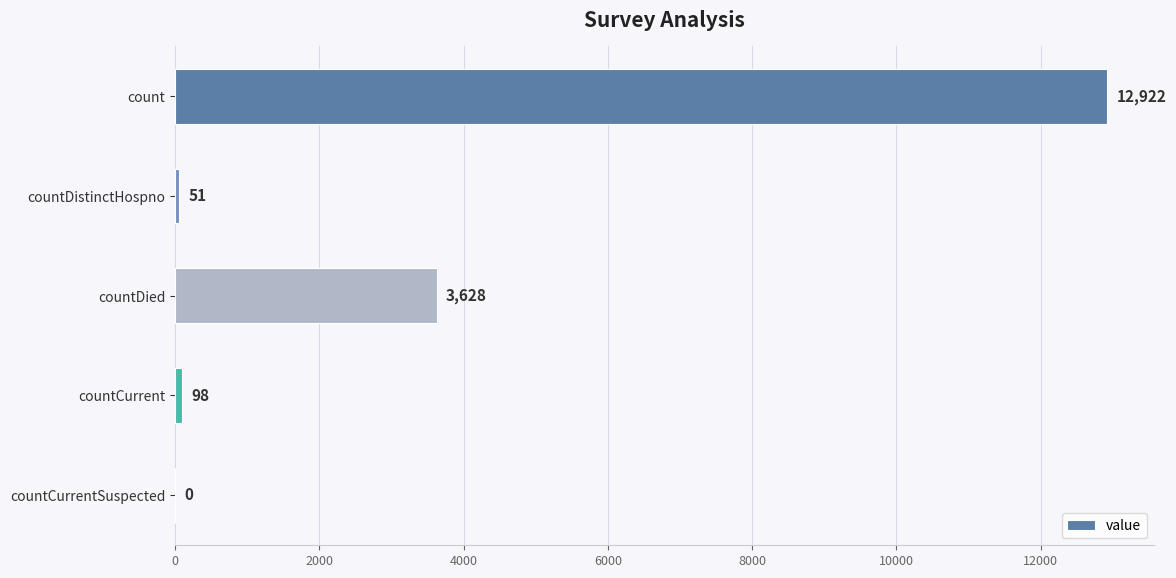

Are the bars horizontal?

Yes